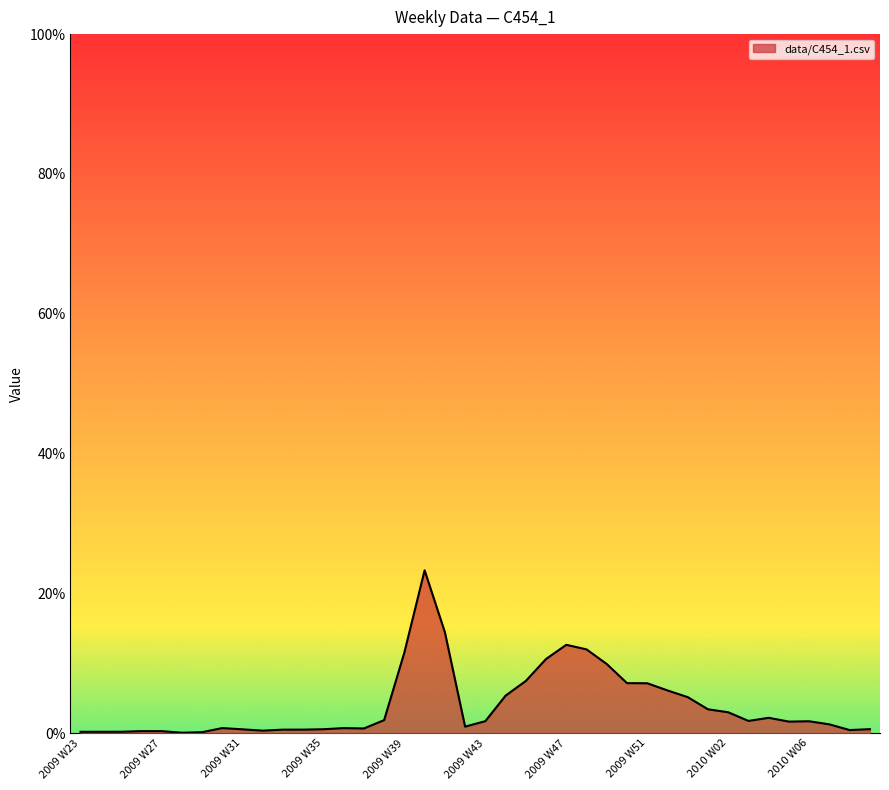

Rank the categories by value from lowest to highest.

2009 W28, 2009 W29, 2009 W23, 2009 W24, 2009 W25, 2009 W26, 2009 W27, 2009 W32, 2010 W08, 2009 W33, 2009 W34, 2009 W31, 2009 W35, 2010 W09, 2009 W37, 2009 W36, 2009 W30, 2009 W42, 2010 W07, 2010 W05, 2010 W06, 2009 W43, 2010 W03, 2009 W38, 2010 W04, 2010 W02, 2010 W01, 2009 W53, 2009 W44, 2009 W52, 2009 W51, 2009 W50, 2009 W45, 2009 W49, 2009 W46, 2009 W39, 2009 W48, 2009 W47, 2009 W41, 2009 W40